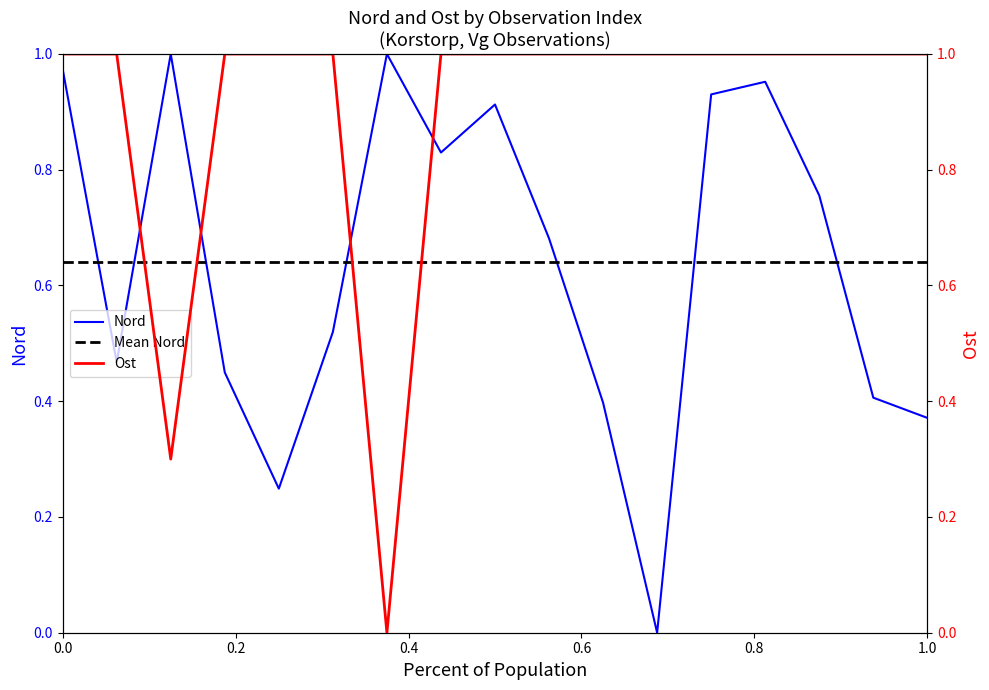

How many intersections are there between Nord and Ost?

4